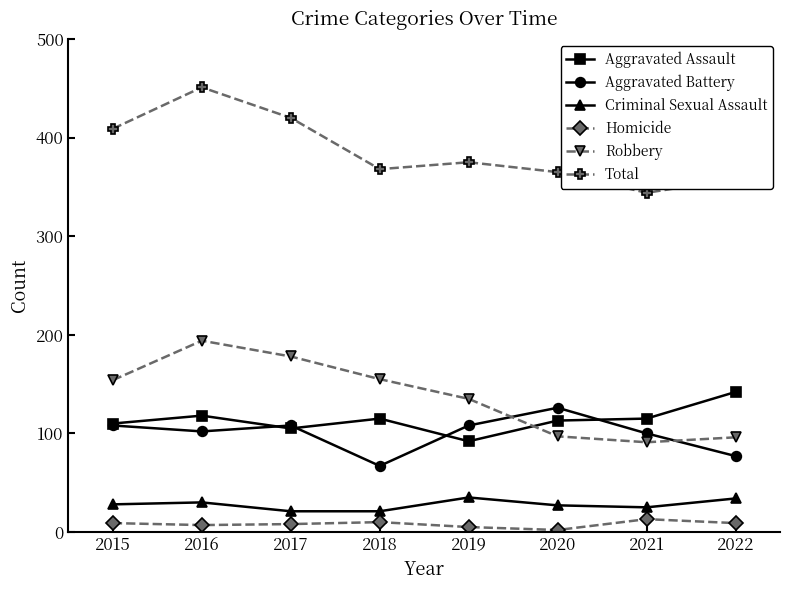

What is the value of the Criminal Sexual Assault point at the 8th from the left?

34